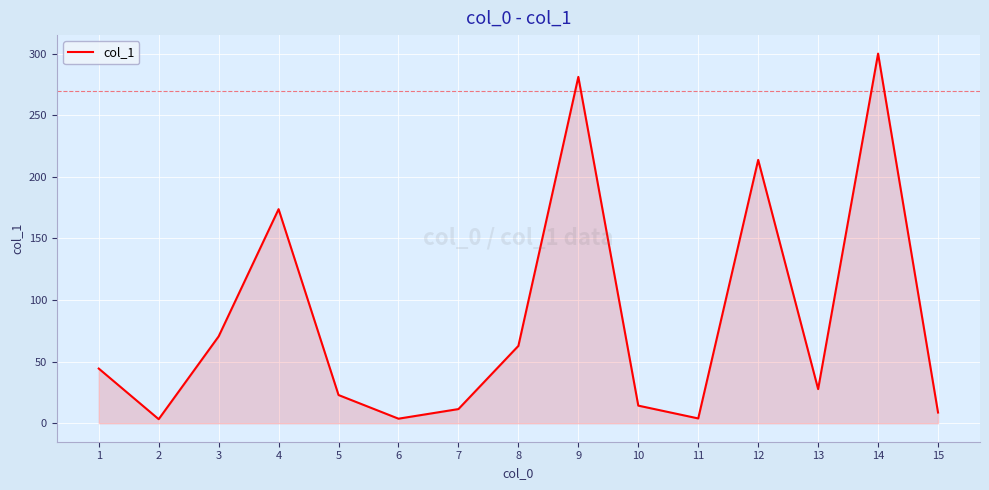

The value at 4 is 311.6. True or false?

False